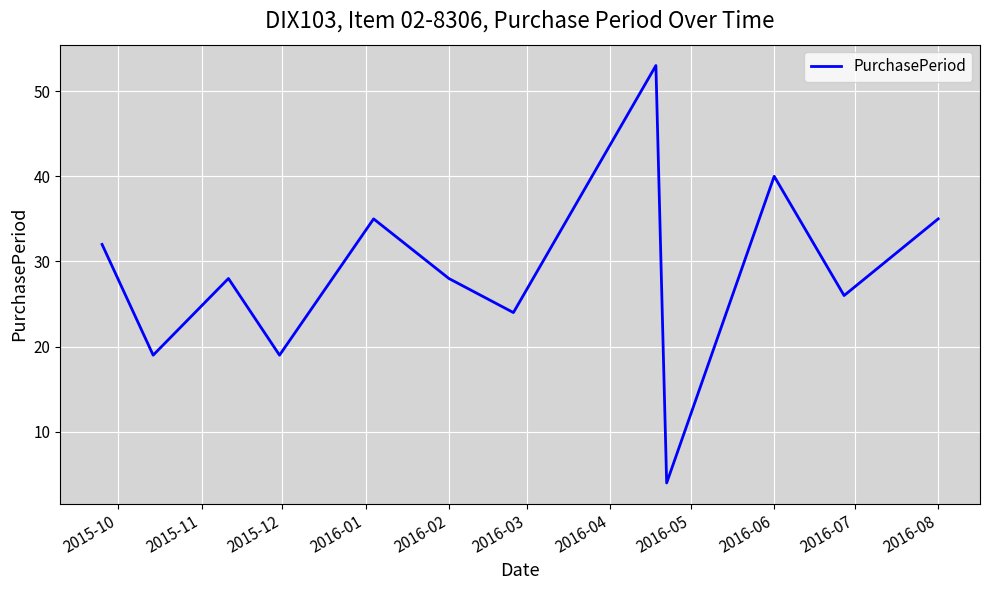

What is the difference between the maximum and minimum values?

49